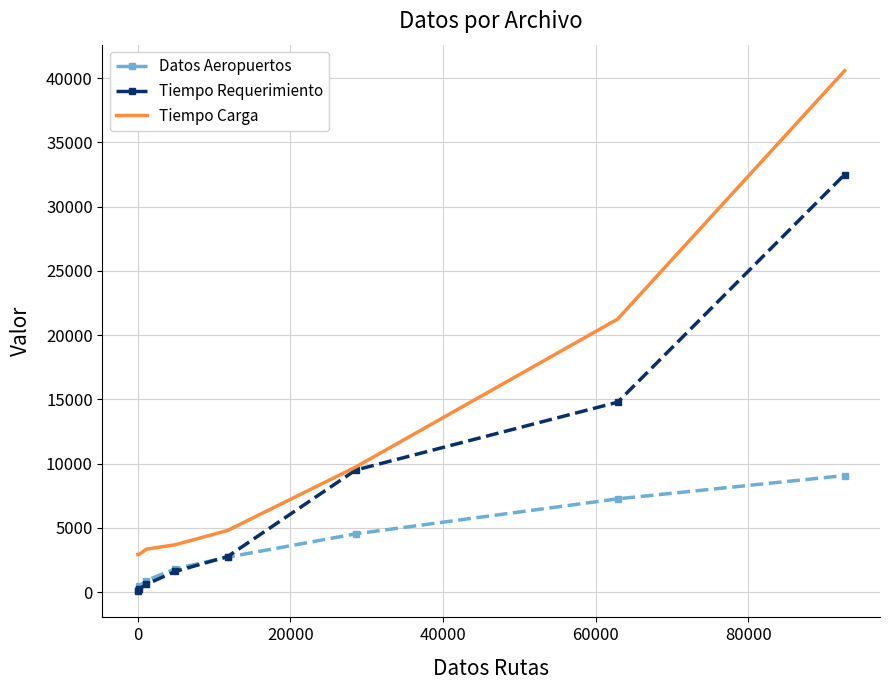

List the series in order of their peak value, lowest first.

Datos Aeropuertos, Tiempo Requerimiento, Tiempo Carga